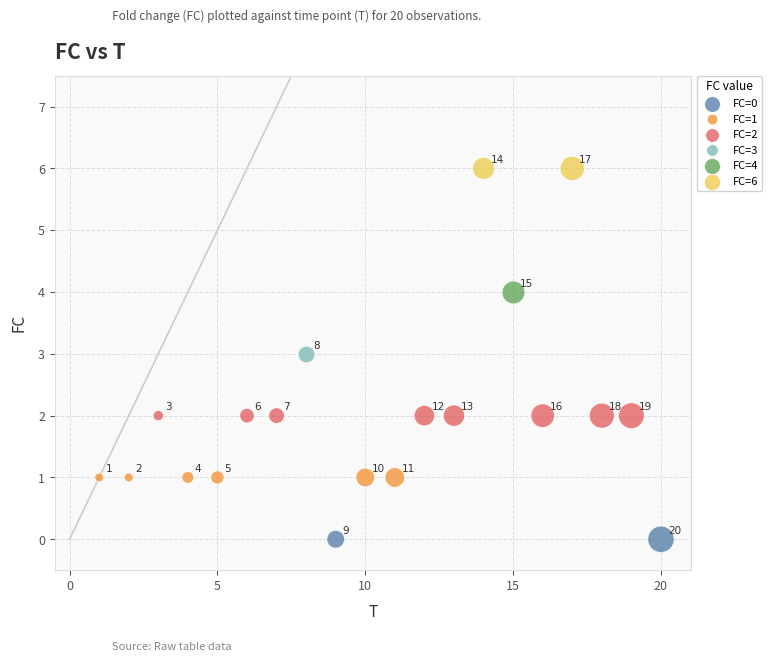

What are all the series names shown in the legend?

FC=0, FC=1, FC=2, FC=3, FC=4, FC=6